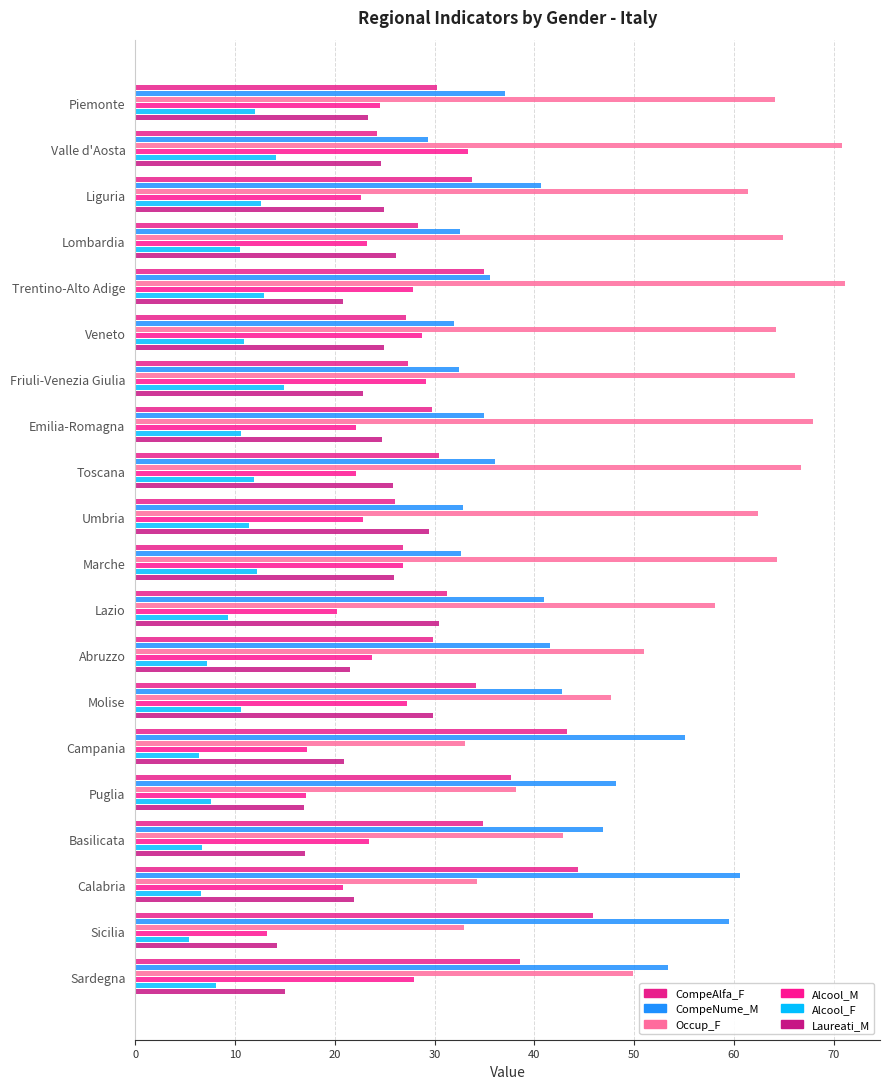

How many data points in Laureati_M are above 24?

10